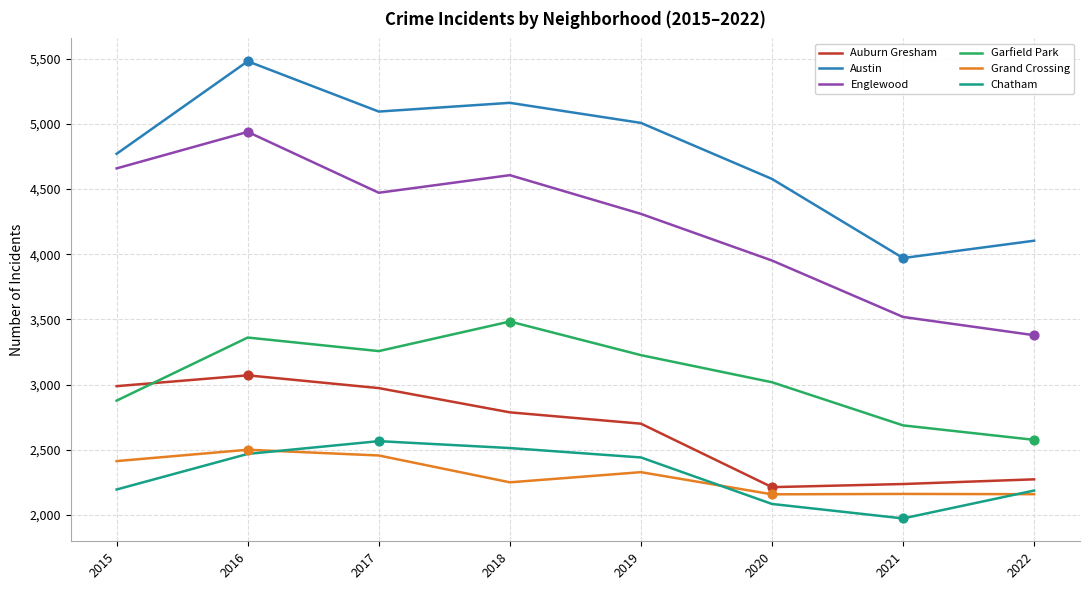

What are all the series names shown in the legend?

Auburn Gresham, Austin, Englewood, Garfield Park, Grand Crossing, Chatham